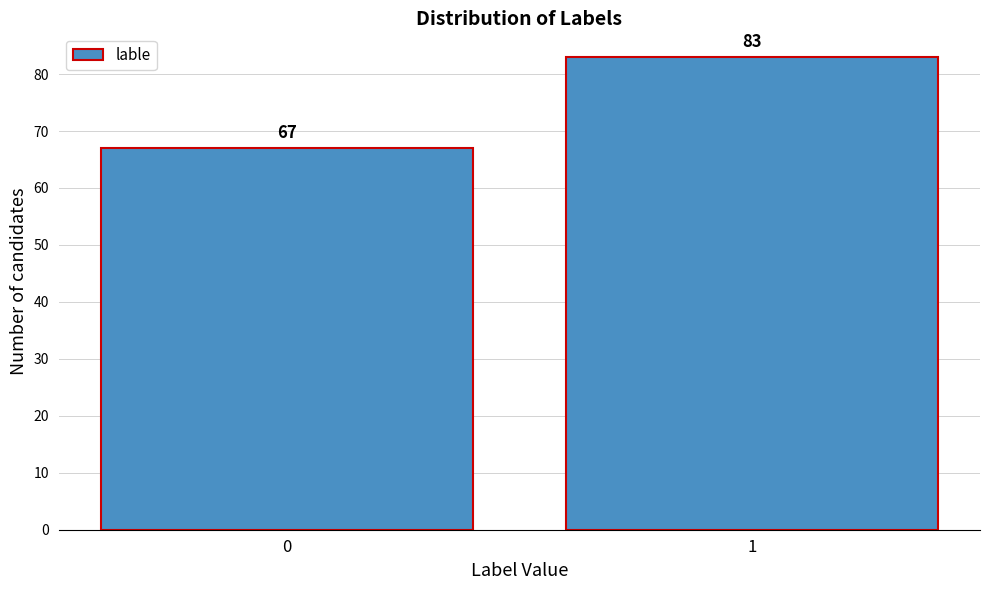

Reading left to right, transcribe all the data shown in this chart.

0=67	1=83